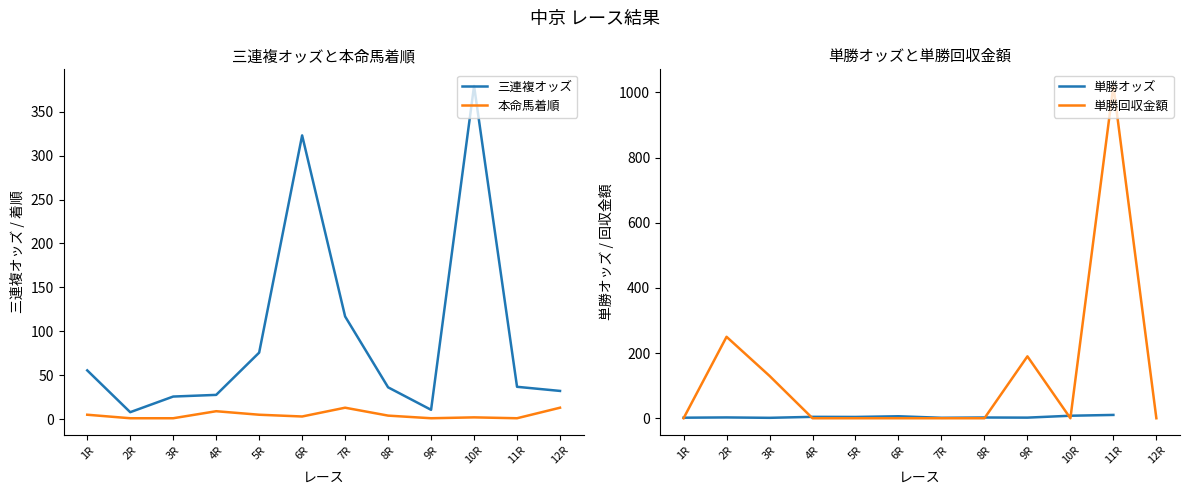

List the series in order of their peak value, highest first.

単勝回収金額, 三連複オッズ, 本命馬着順, 単勝オッズ